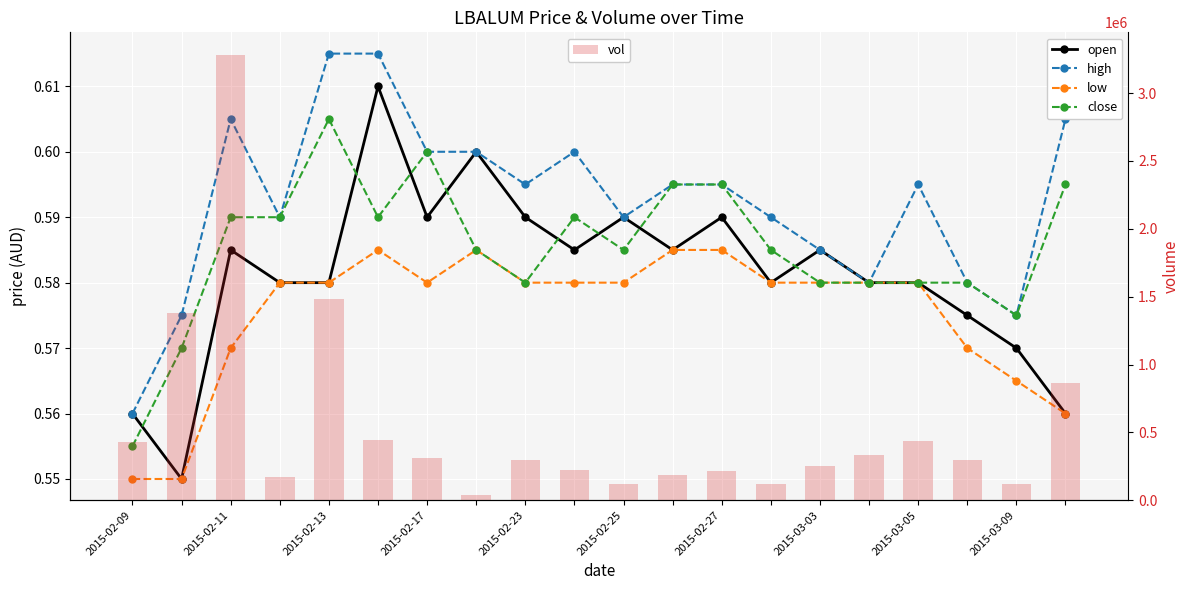

Rank the series by their maximum value, from lowest to highest.

low, close, open, high, vol